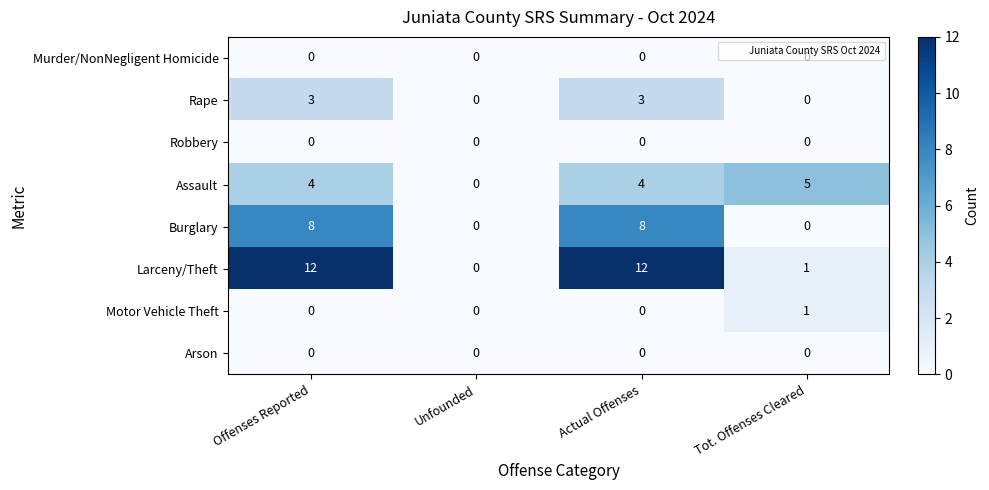

What is the maximum value for Burglary?

8